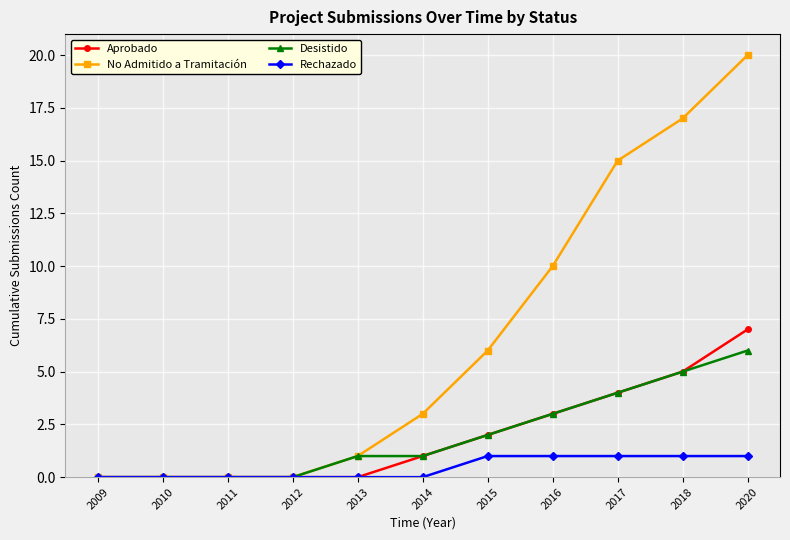

At how many categories does at least one series exceed 5?

5